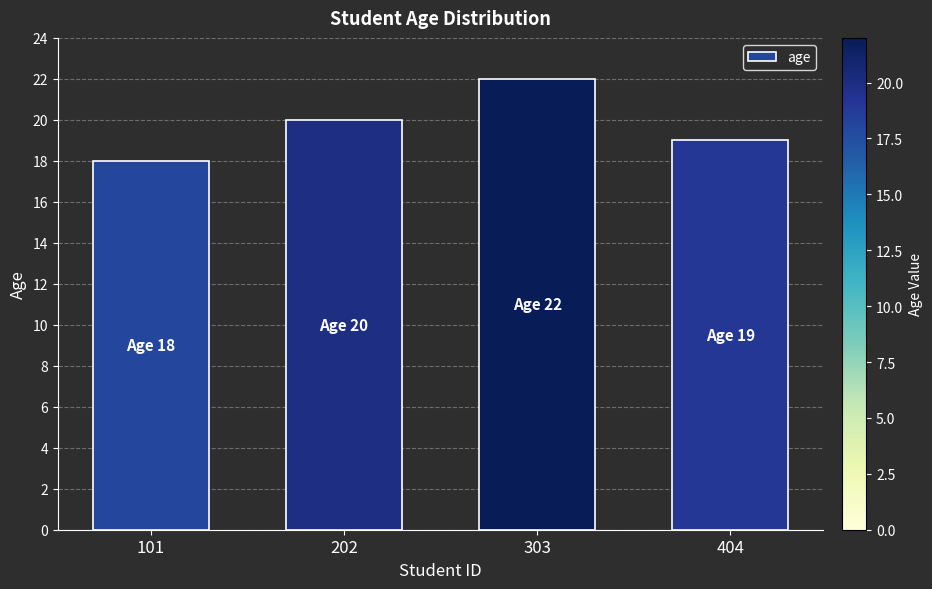

Approximately how many times larger is the value at 202 compared to 101?

1.1